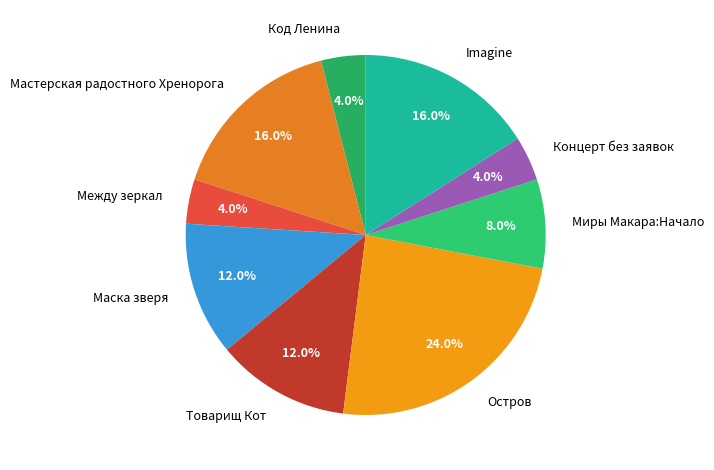

To the nearest percent, what portion does Товарищ Кот represent?

12%